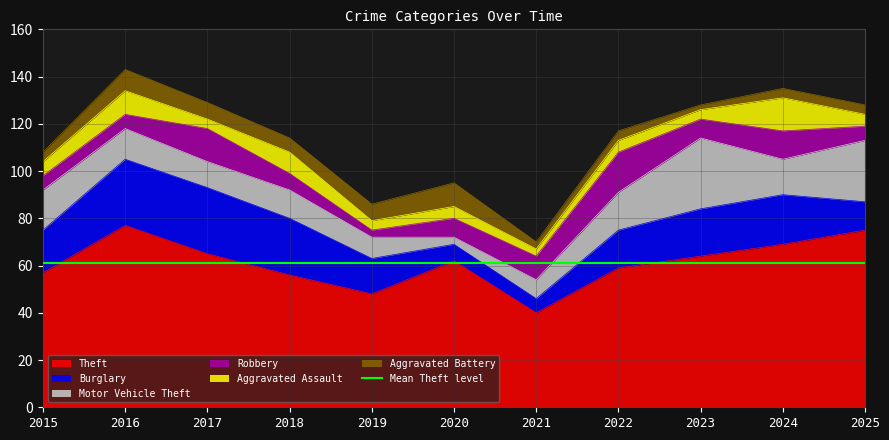

Which has a higher value, 2019 or 2016?

2016